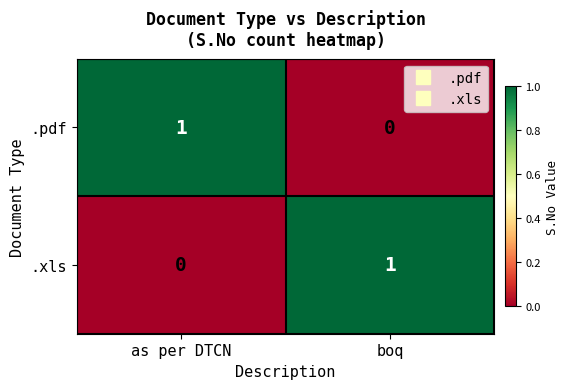

Reading left to right, transcribe all the data shown in this chart.

.pdf: as per DTCN=1	boq=0
.xls: as per DTCN=0	boq=1